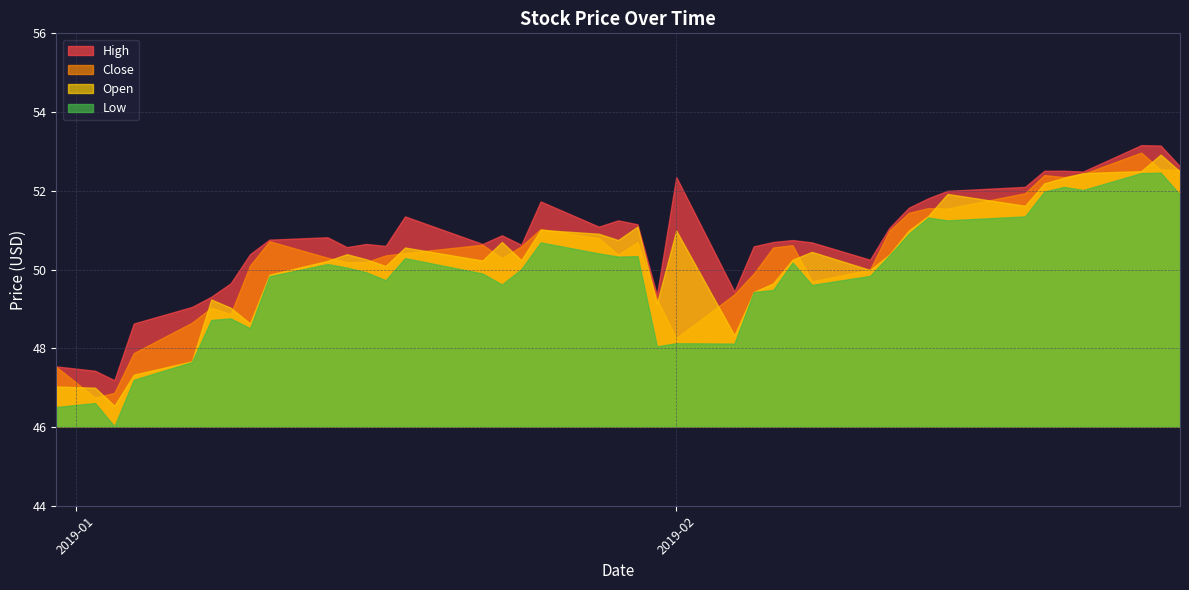

True or false: High and Low cross at least once.

False